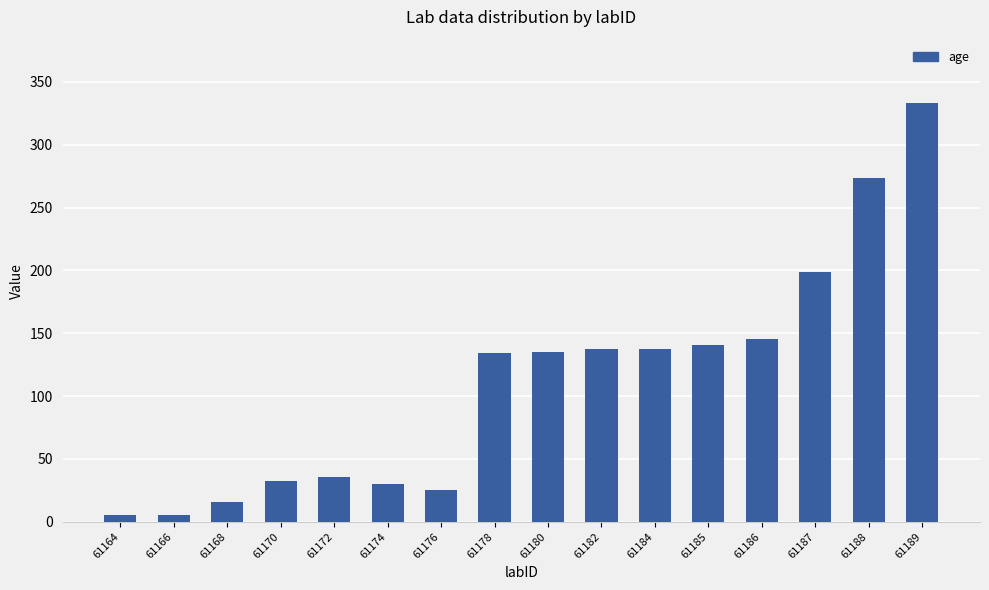

What is the sum of all values?

1787.2